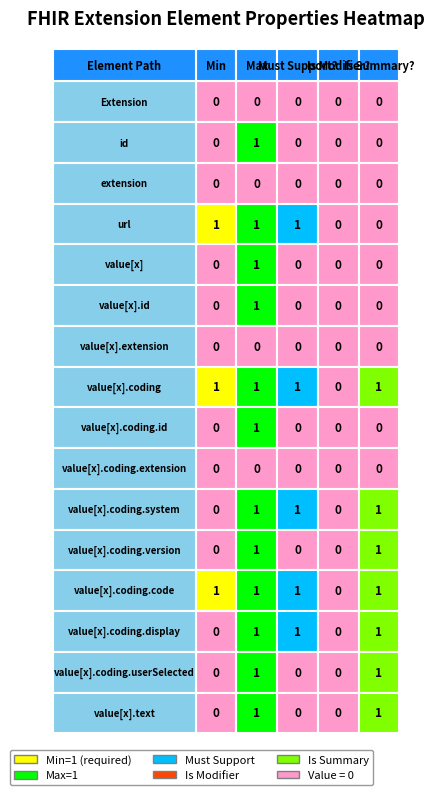

Which series has the largest range (max minus min)?

Extension.id